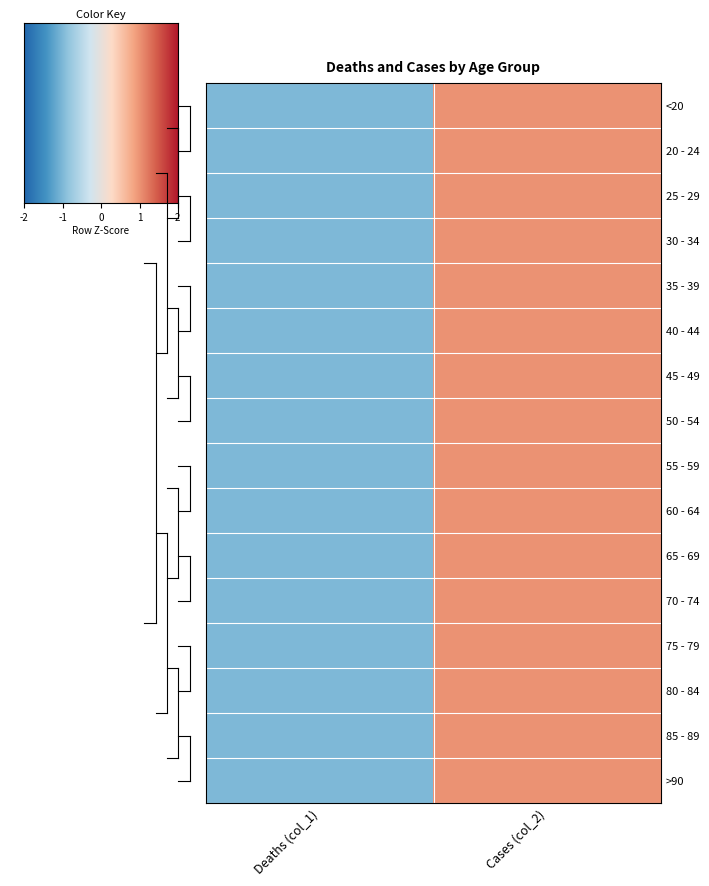

List the series in order of their peak value, highest first.

<20, 20 - 24, 25 - 29, 30 - 34, 35 - 39, 40 - 44, 45 - 49, 50 - 54, 55 - 59, 60 - 64, 65 - 69, 70 - 74, 75 - 79, 80 - 84, 85 - 89, >90